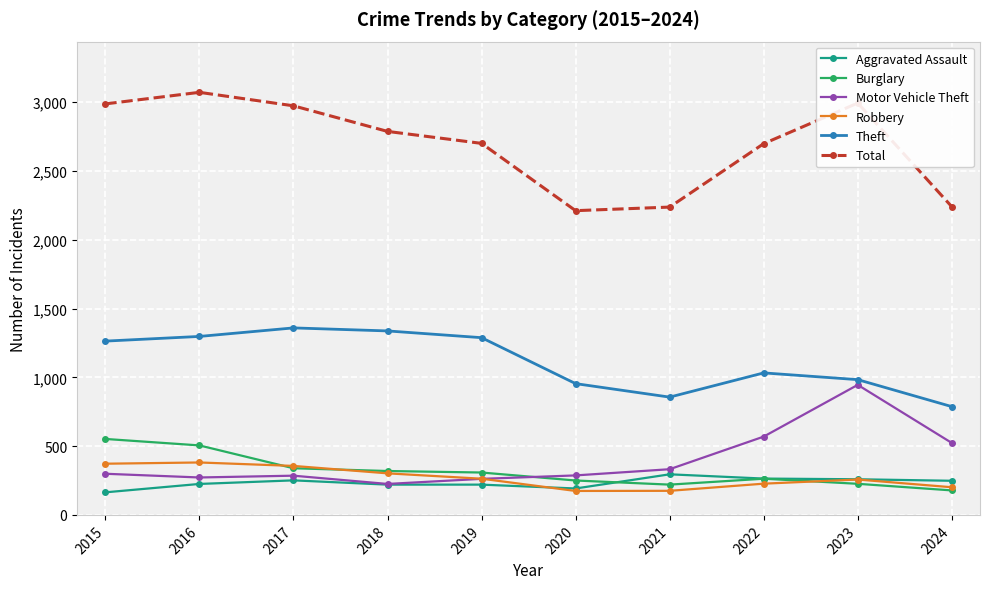

At how many categories does at least one series exceed 1210?

10